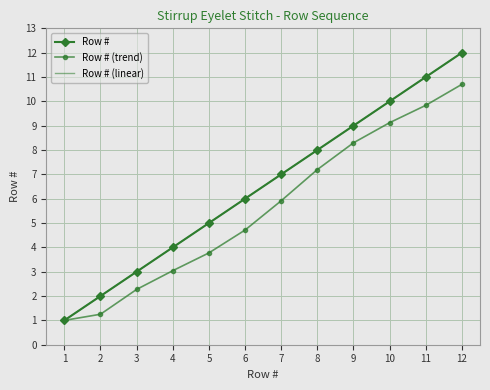

How many lines are shown in the chart?

3